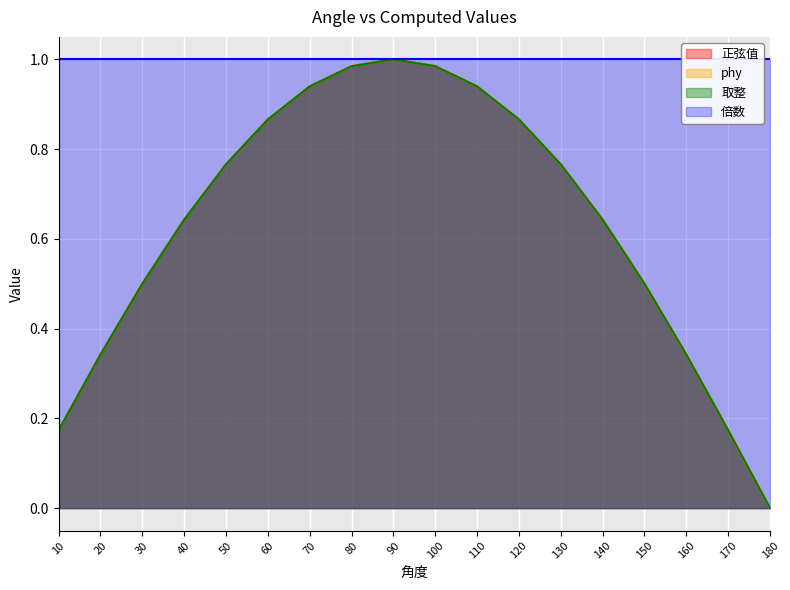

The 正弦值 series shows 0.8 at 130. True or false?

True